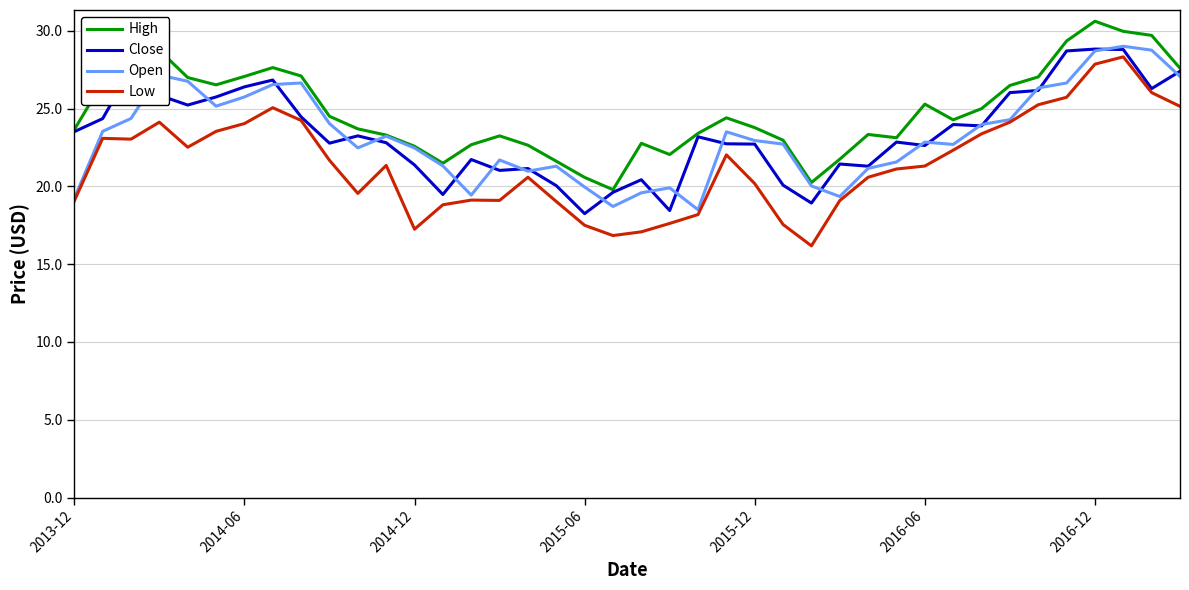

What is the highest value of the Low series?

28.3